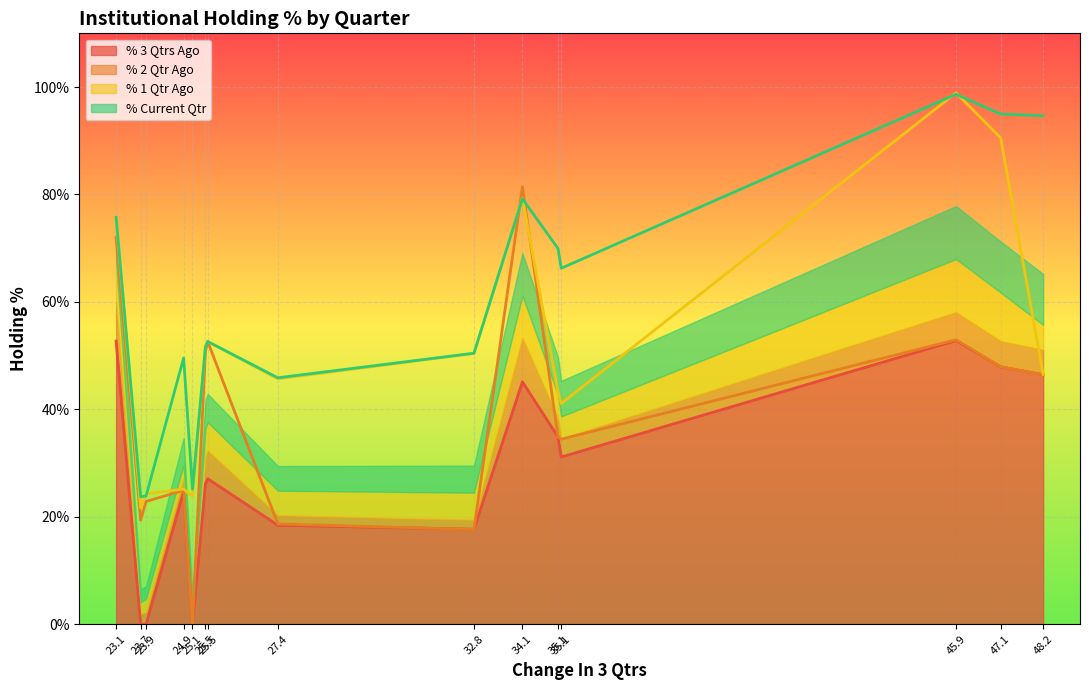

What is the average value of the % 3 Qtrs Ago series?

28.3